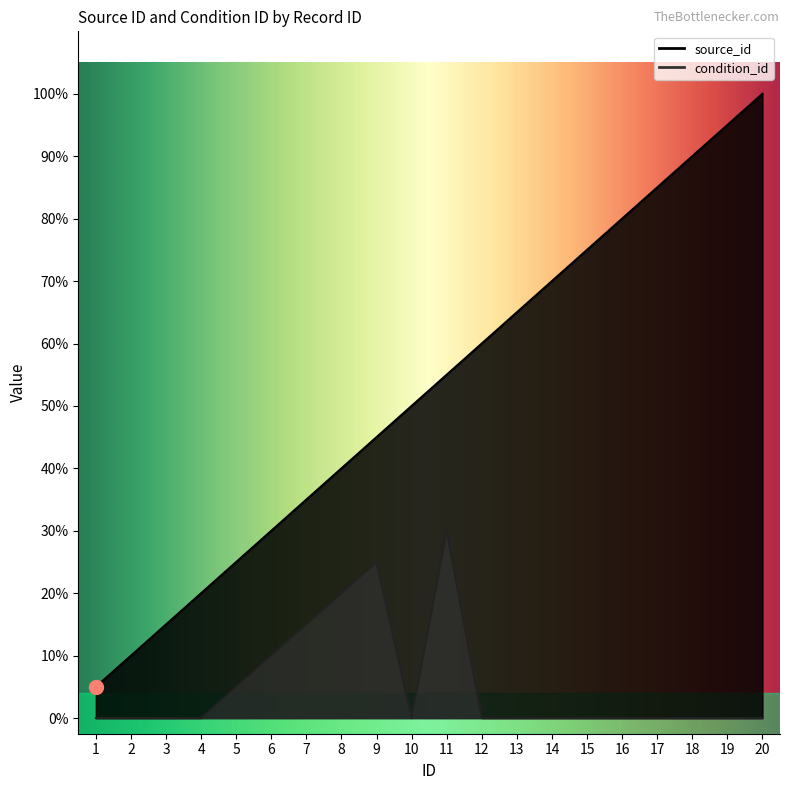

True or false: source_id and condition_id cross at least once.

False